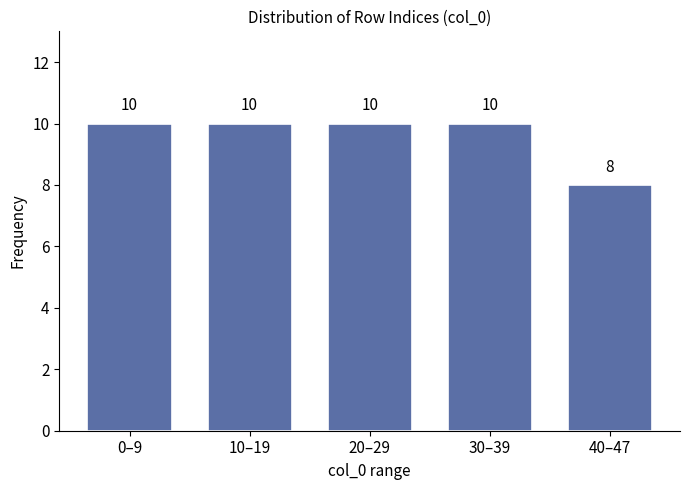

Reading left to right, what are all the values shown in this chart?

0–9=10	10–19=10	20–29=10	30–39=10	40–47=8